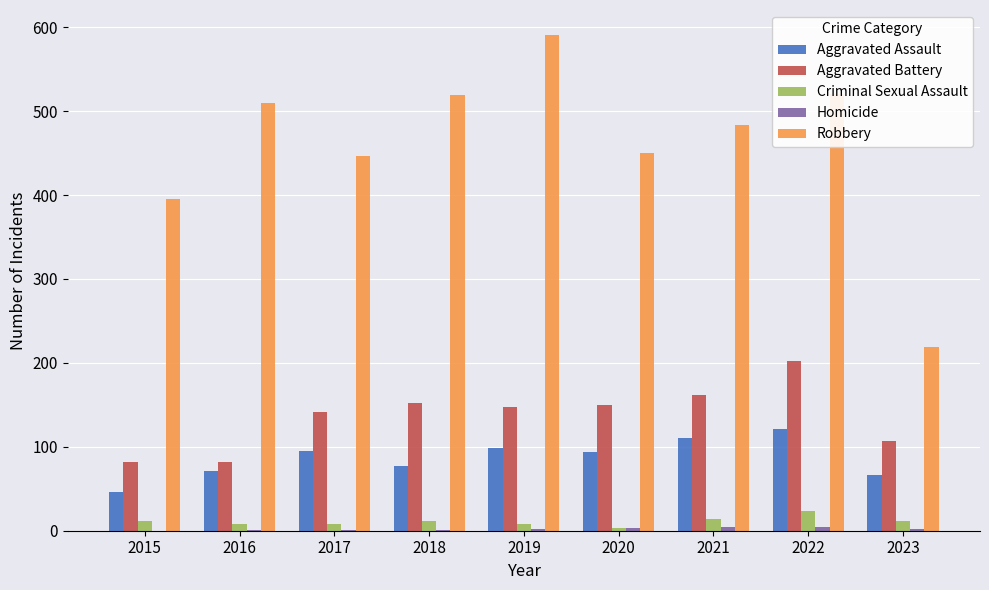

True or false: Criminal Sexual Assault has a value of 43 at 2022.

False